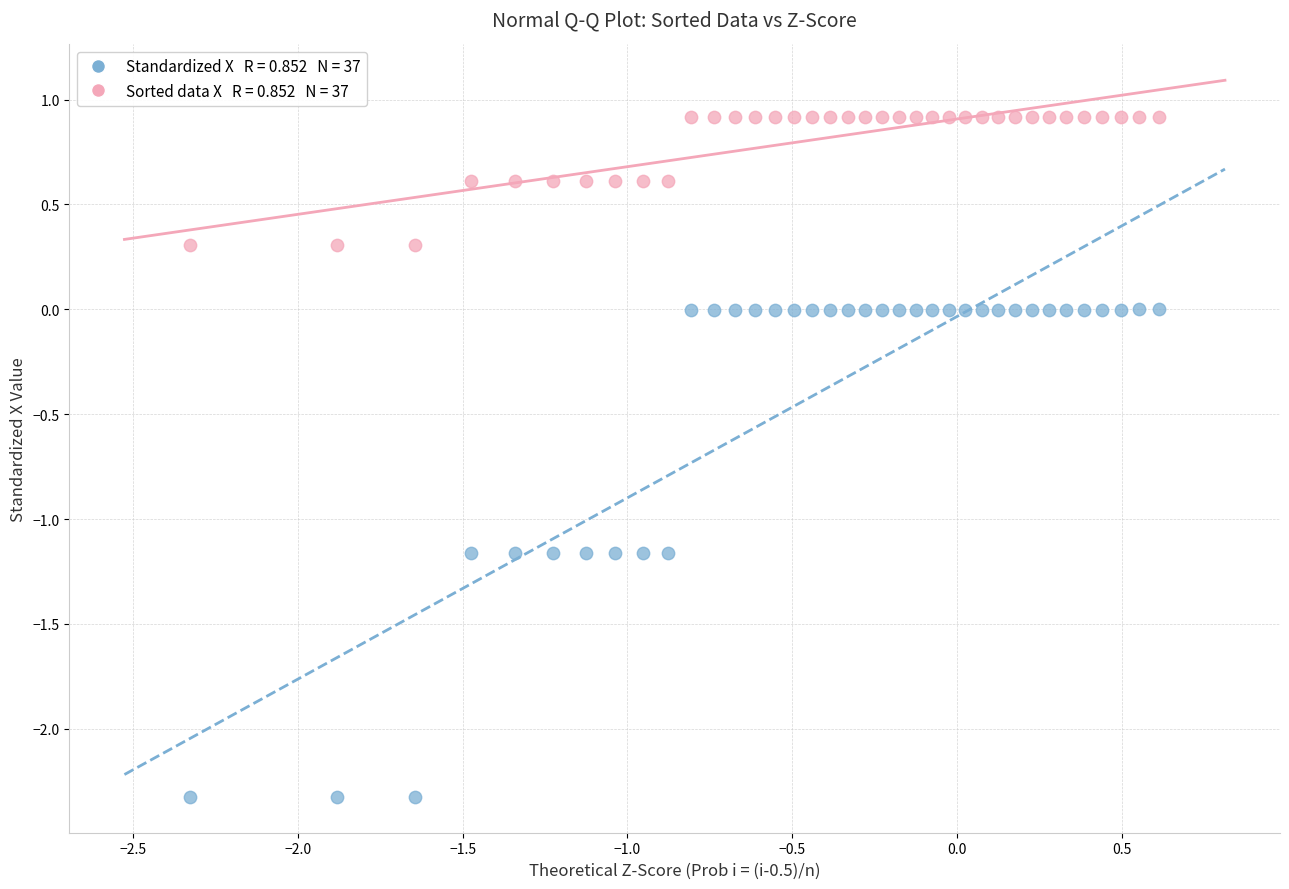

Across all data points, what is the range of Y values (max minus min)?

3.2